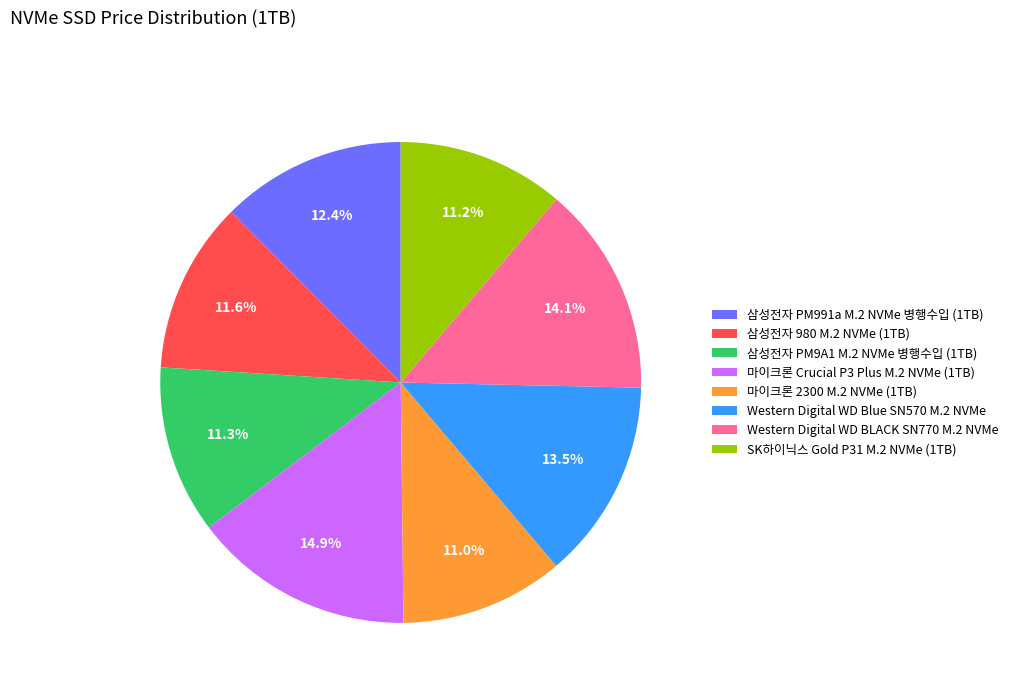

What is the ratio of the value at 삼성전자 980 M.2 NVMe (1TB) to the value at Western Digital WD BLACK SN770 M.2 NVMe?

0.8